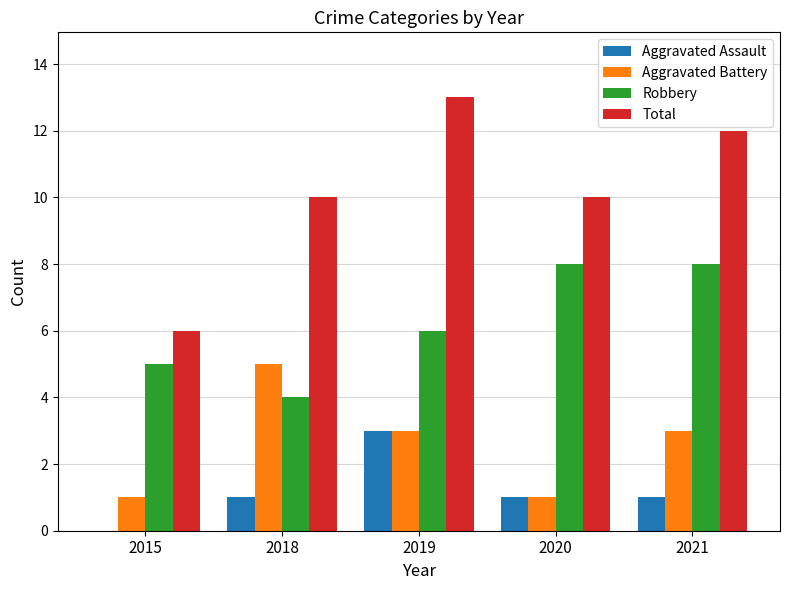

What is the sum of the Robbery values at 2018 and 2015?

9